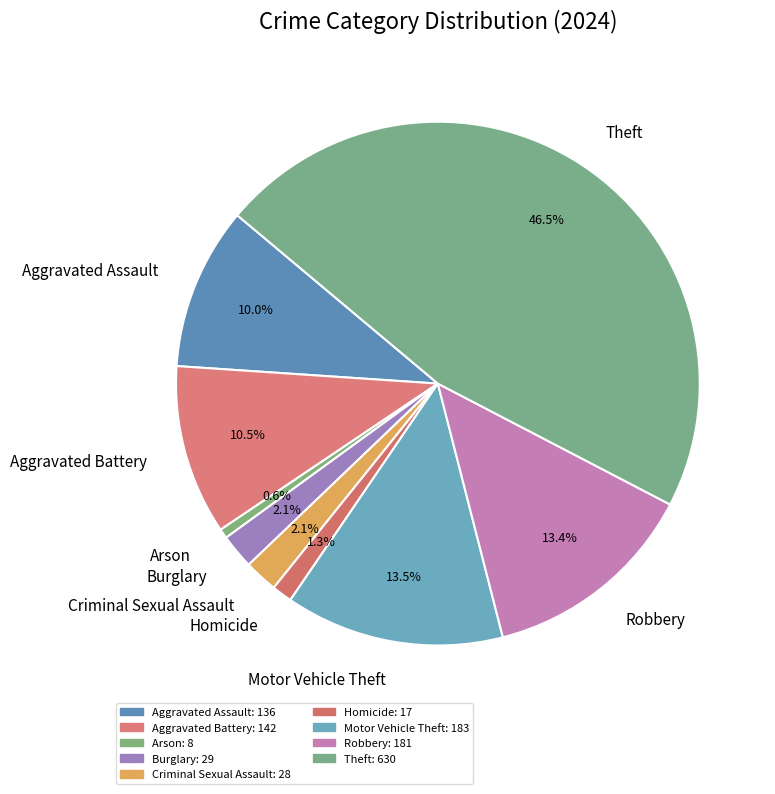

Does Arson account for over 50% of the chart?

No